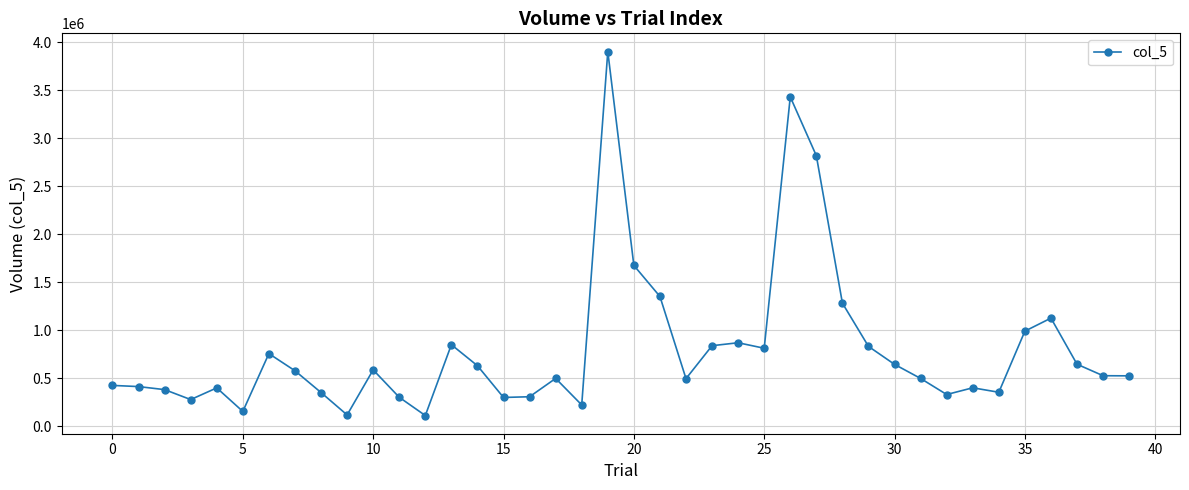

What is the difference between the maximum and minimum values?

3791684.9